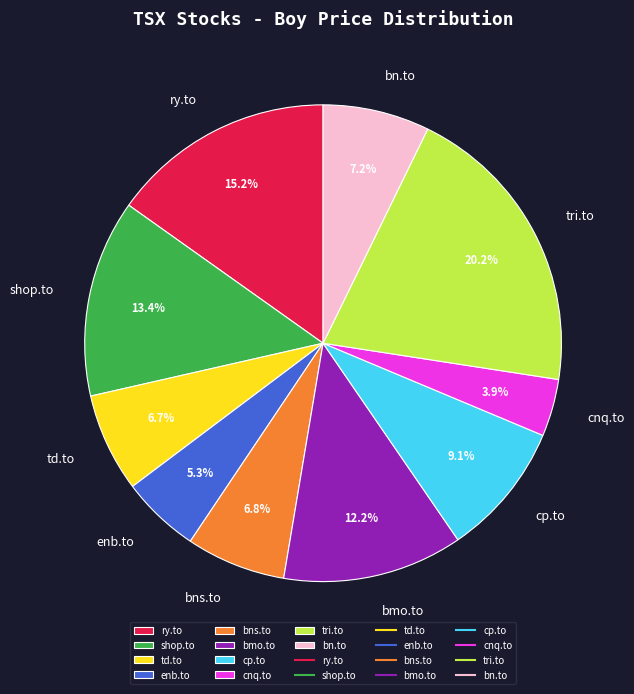

Is there a majority slice in this chart?

No